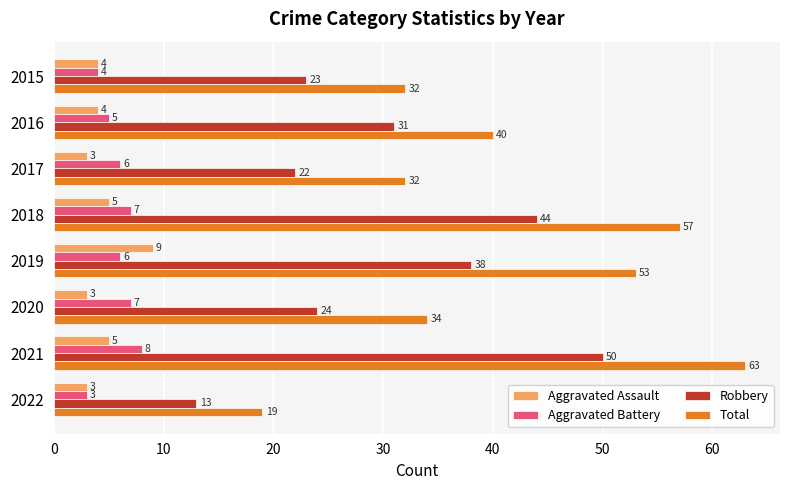

What is the highest value of the Total series?

63